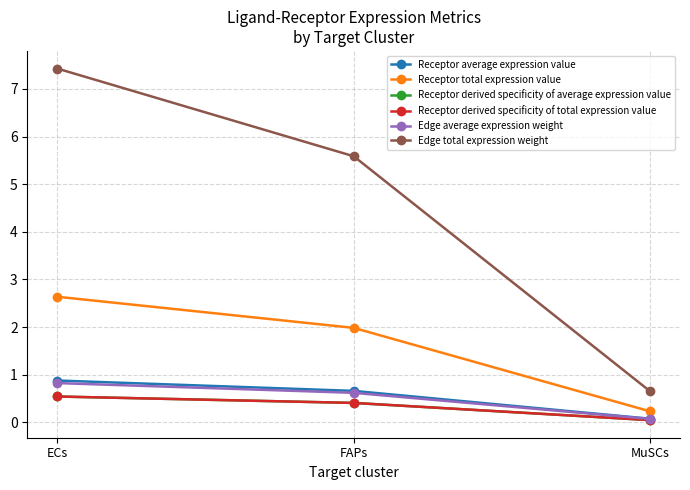

What is the difference between the Receptor total expression value values at FAPs and MuSCs?

1.8